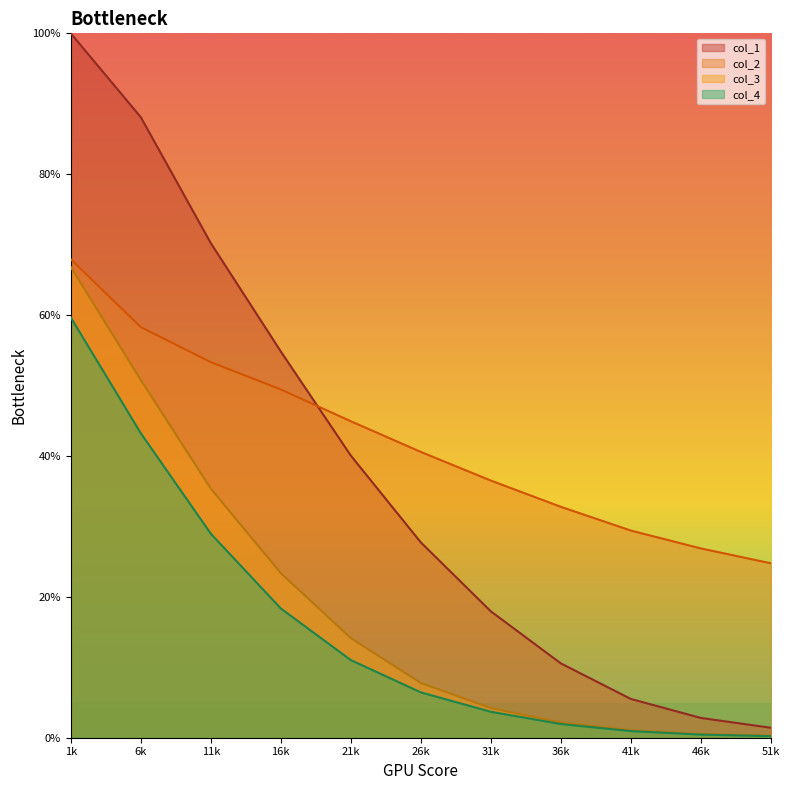

What are all the series names shown in the legend?

col_1, col_2, col_3, col_4